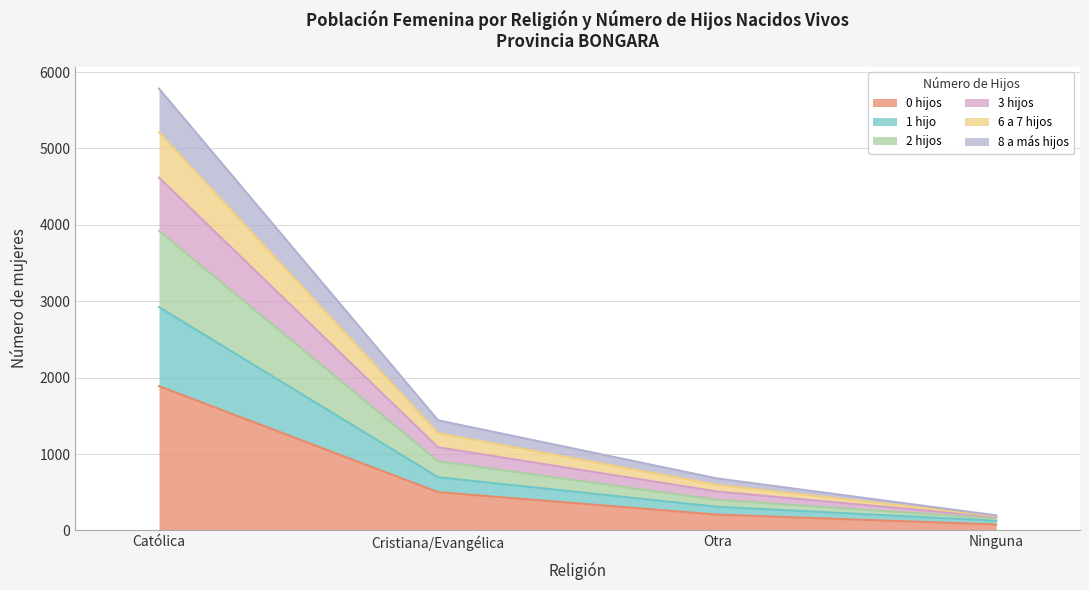

What position from the left is Cristiana/Evangélica?

2